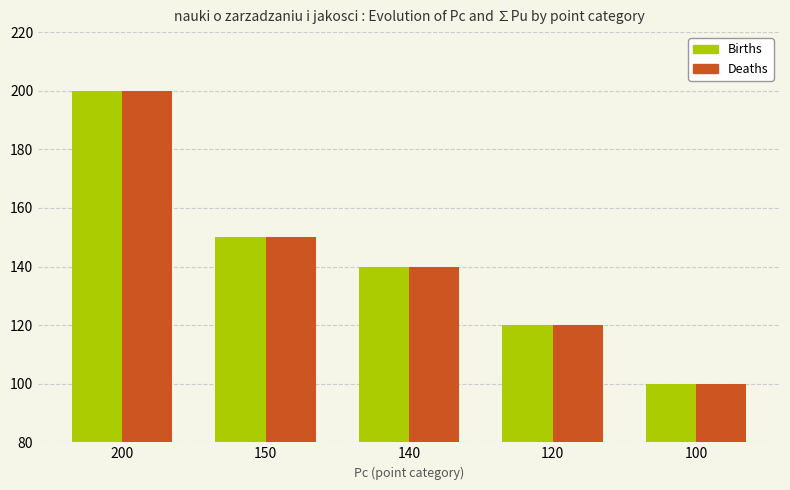

Reading left to right, extract all data points from this chart.

Births: 200=200.0	150=150.0	140=140.0	120=120.0	100=100.0
Deaths: 200=200.0	150=150.0	140=140.0	120=120.0	100=100.0